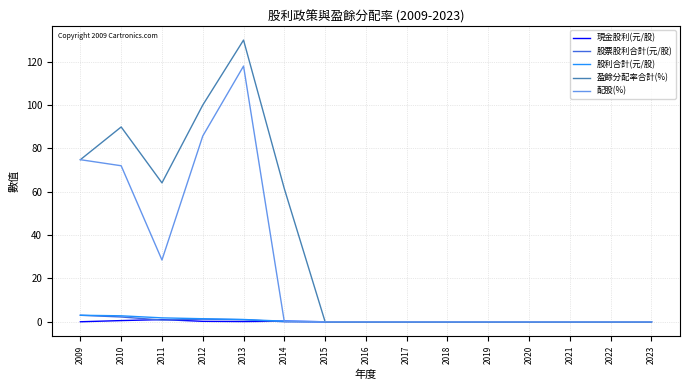

Which series has the largest total across all categories?

盈餘分配率合計(%)